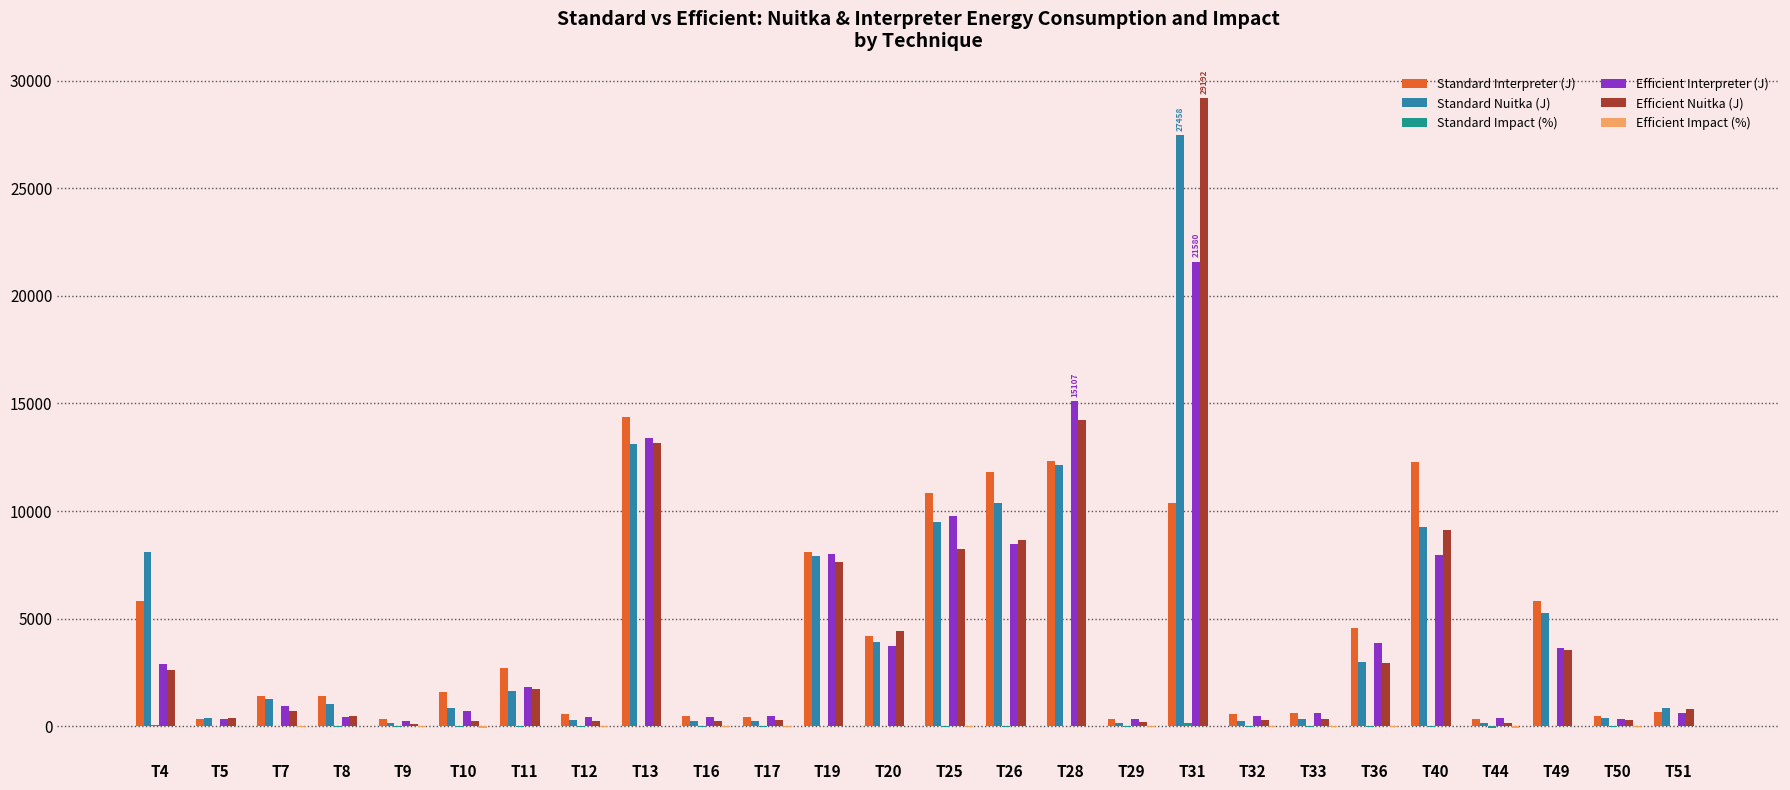

Where is Efficient Nuitka (J) nearest to the value 14659?

T28